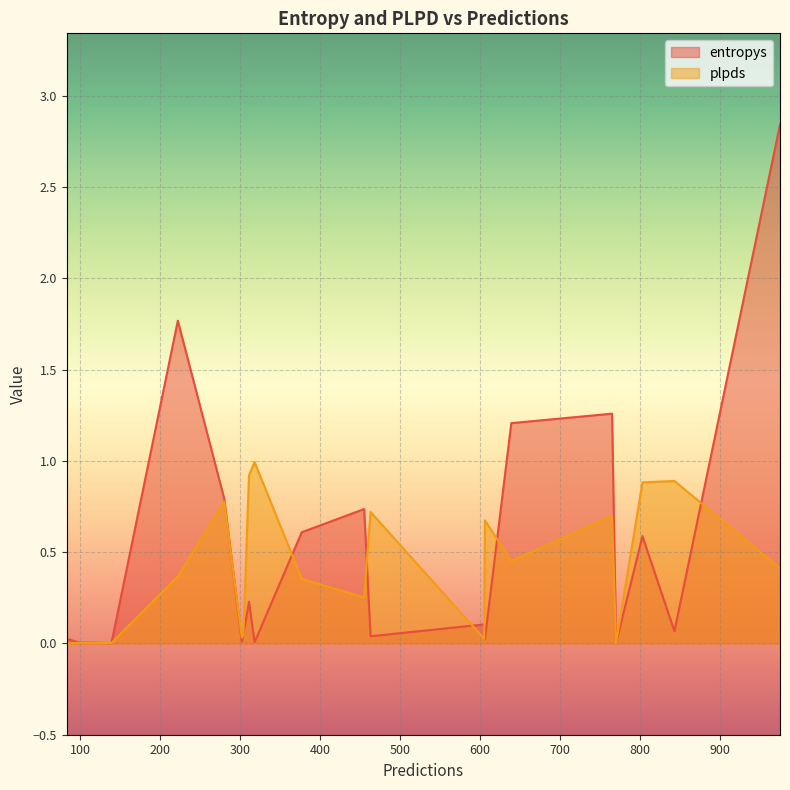

Which series has the widest spread of values?

entropys